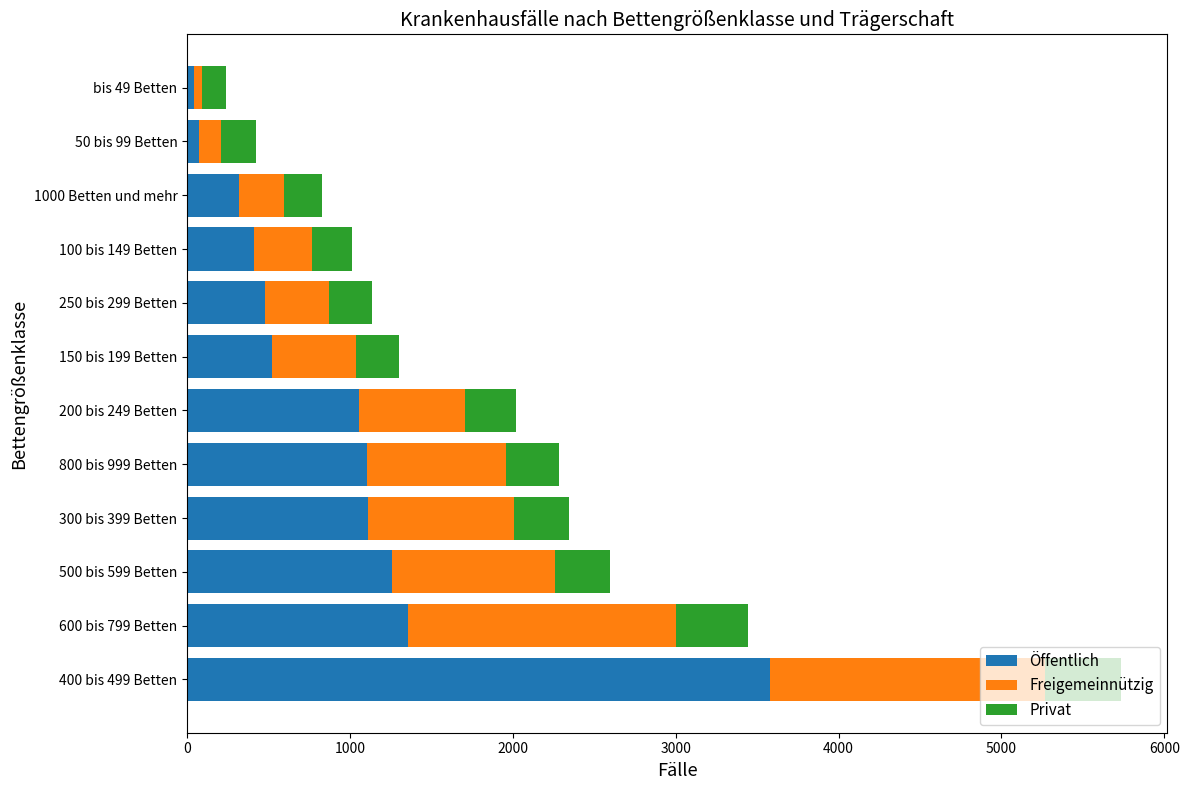

At which category is the sum across all series the highest?

400 bis 499 Betten